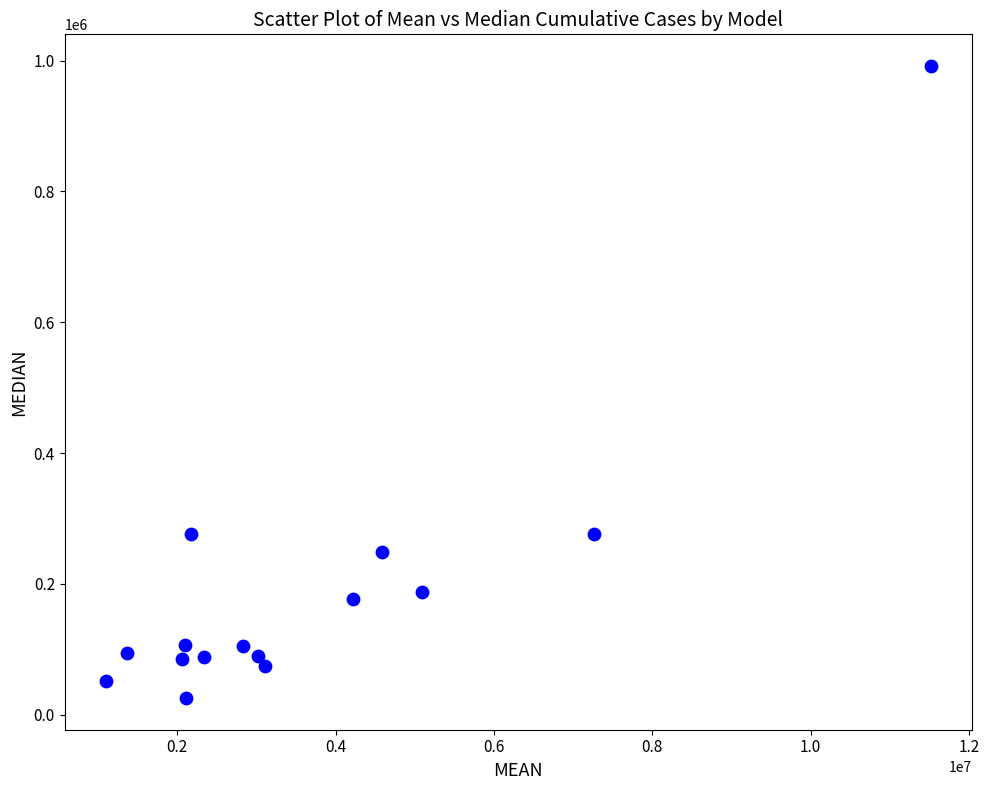

What is the range of Y values (max minus min)?

966470.2